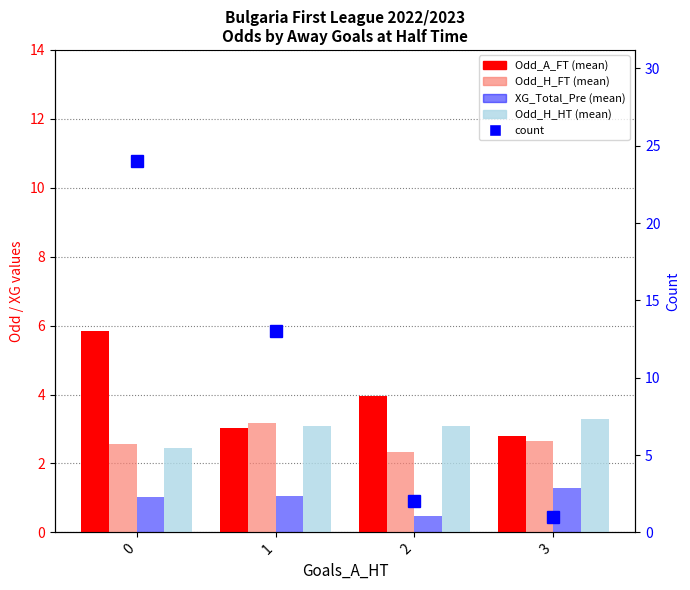

The count series shows 0.5 at 2. True or false?

False